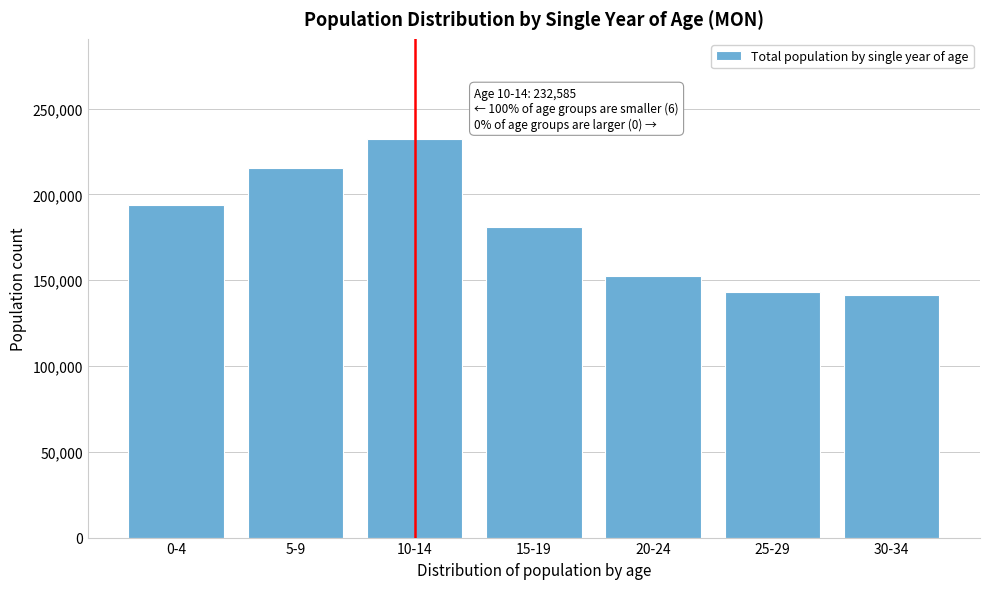

Reading left to right, list all the values displayed in this chart.

194155	215220	232585	180880	152747	143225	141568